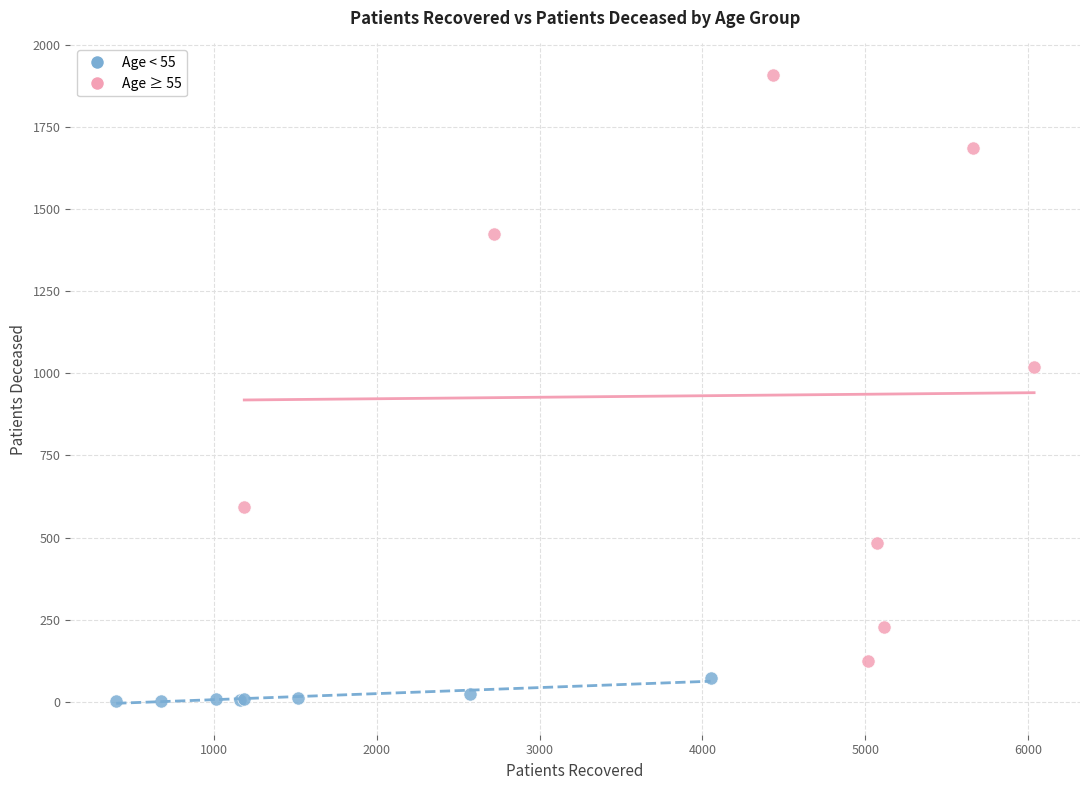

Which series contains the highest Y value?

Age ≥ 55